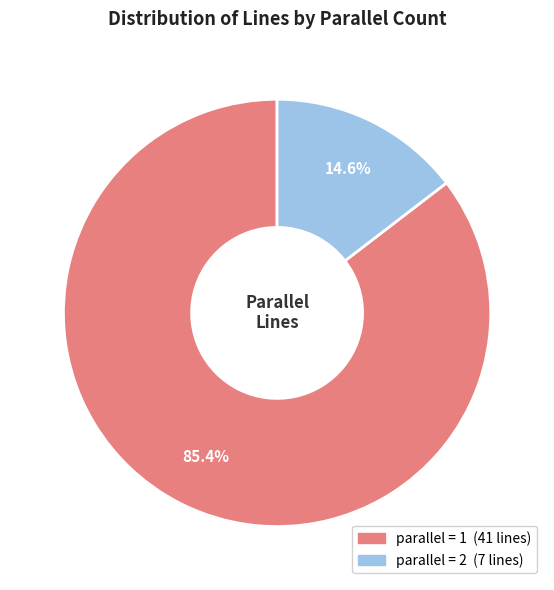

Is there any slice that represents more than half of the pie?

Yes